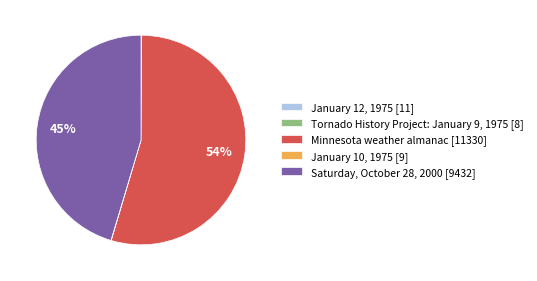

Does Minnesota weather almanac [11330] account for over 50% of the chart?

Yes